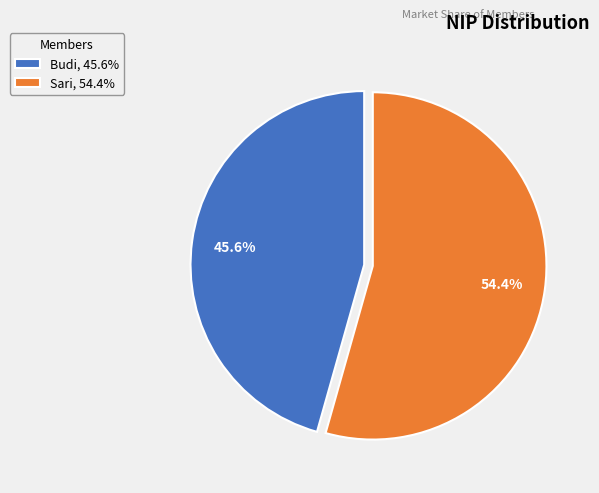

What percentage is NOT represented by Sari?

45.6%